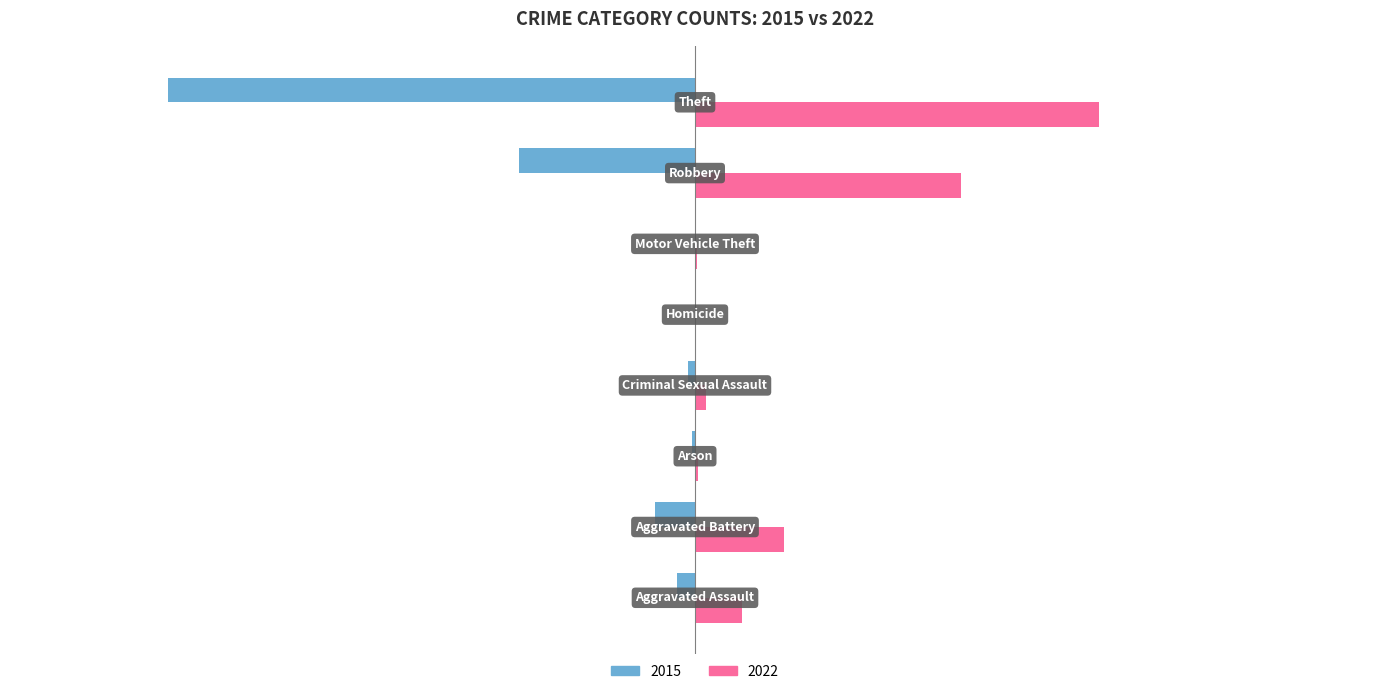

How many series are shown in this chart?

2